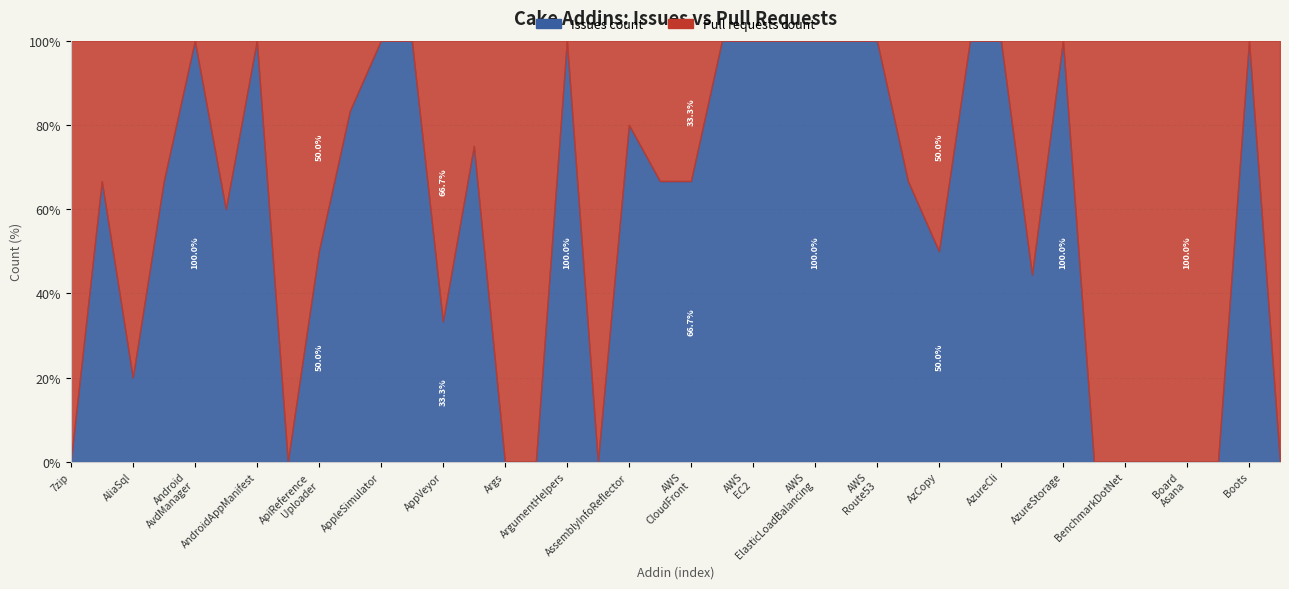

Does the chart display data point markers on the line(s)?

No